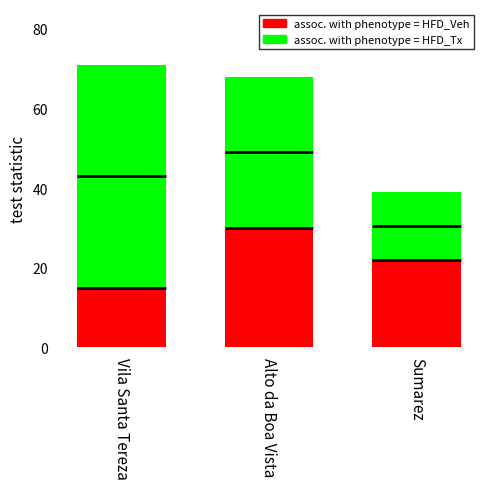

At which label does assoc. with phenotype = HFD_Tx first exceed 68?

Vila Santa Tereza